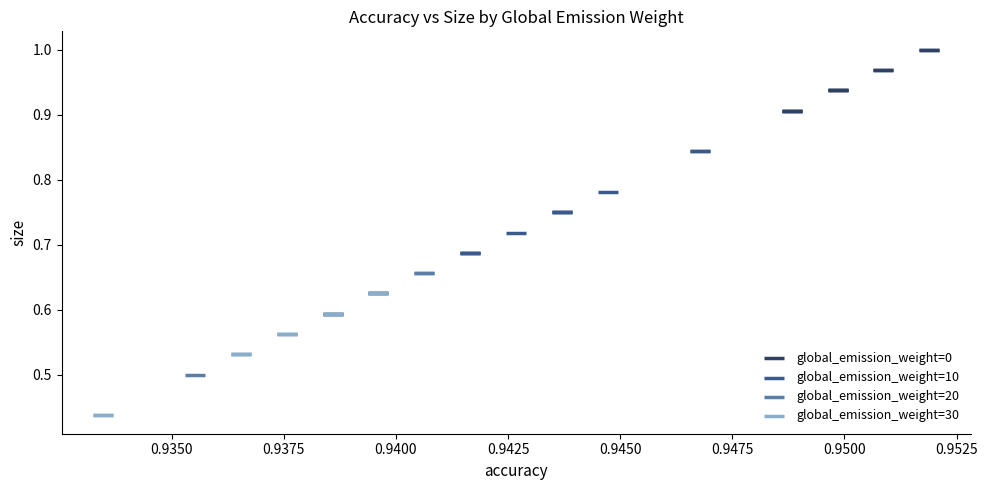

What are all the series names shown in the legend?

global_emission_weight=0, global_emission_weight=10, global_emission_weight=20, global_emission_weight=30